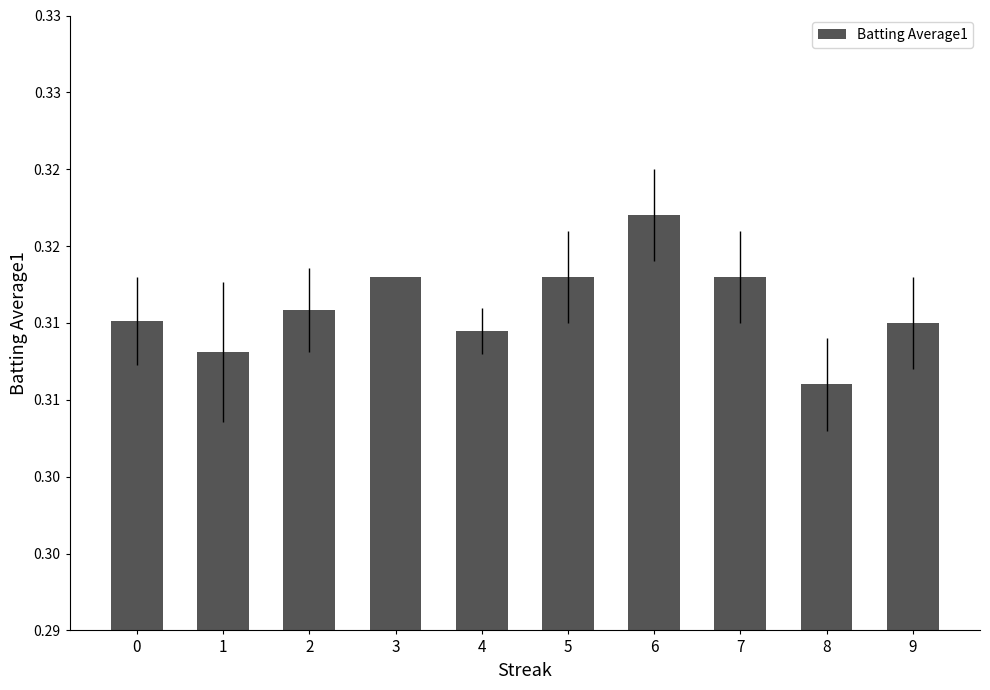

At which category does the chart reach its minimum across all series?

8